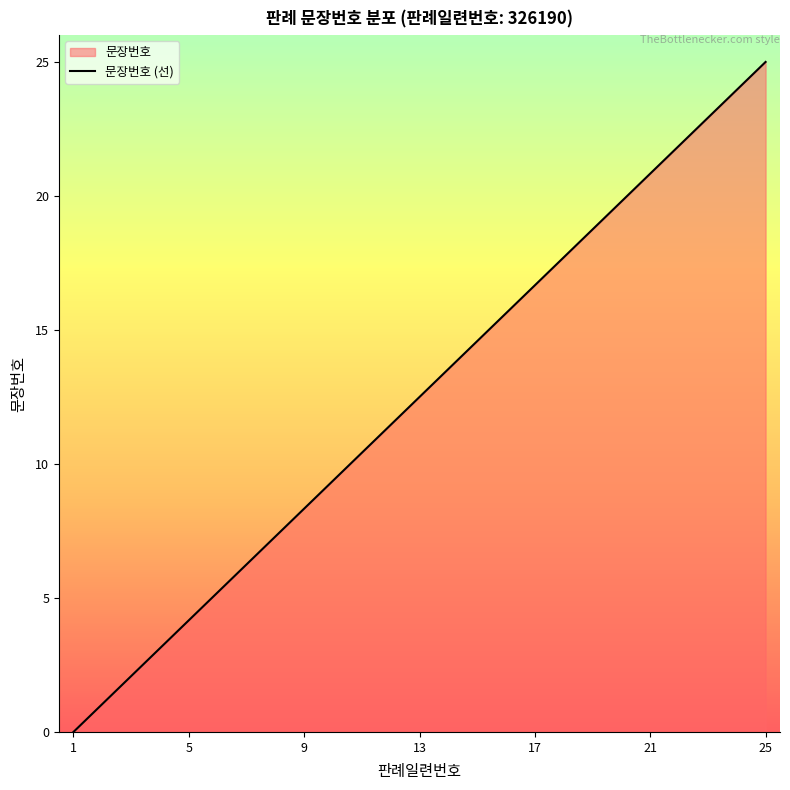

The value at 9 is 5.1. True or false?

False